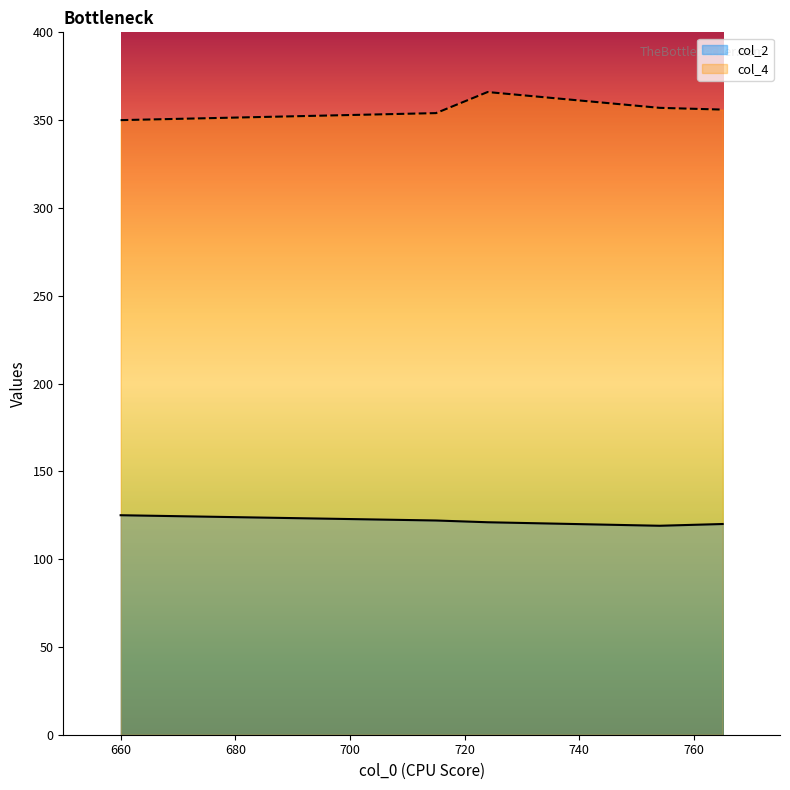

Which series has the largest total across all categories?

col_4